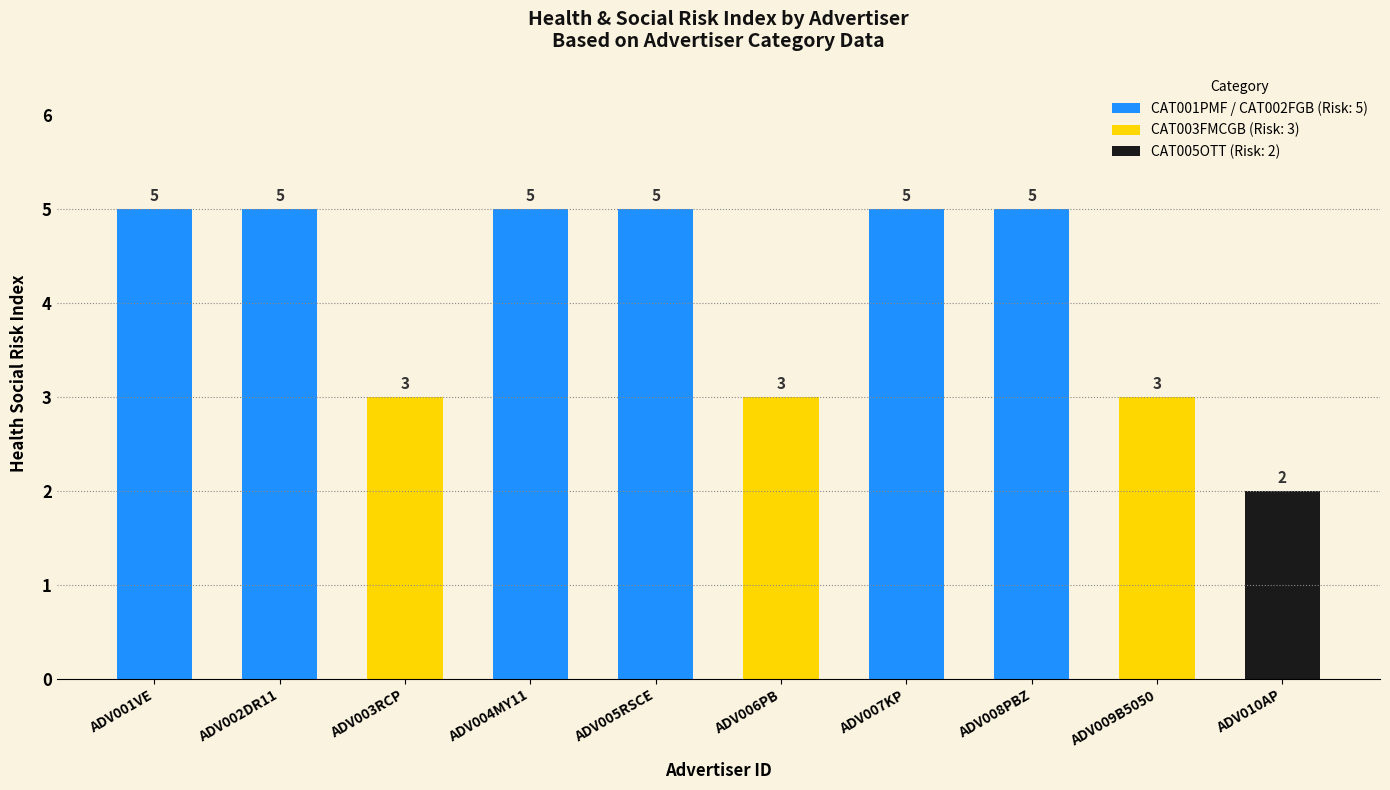

What is the average value?

4